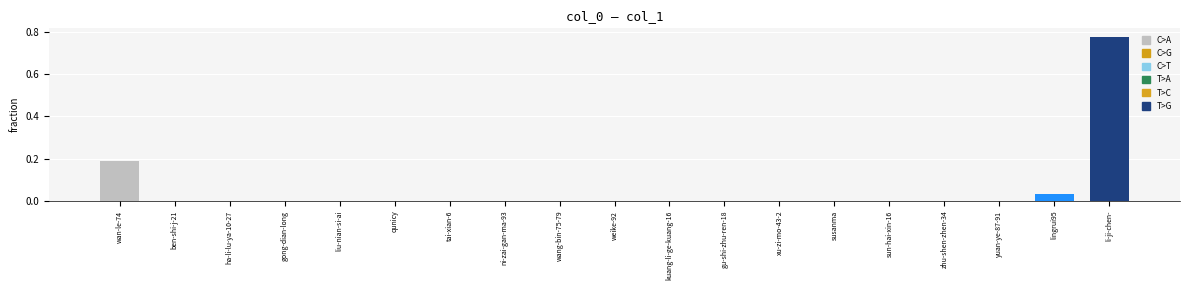

Is it true that the value at lingrui95 is 0.1?

False